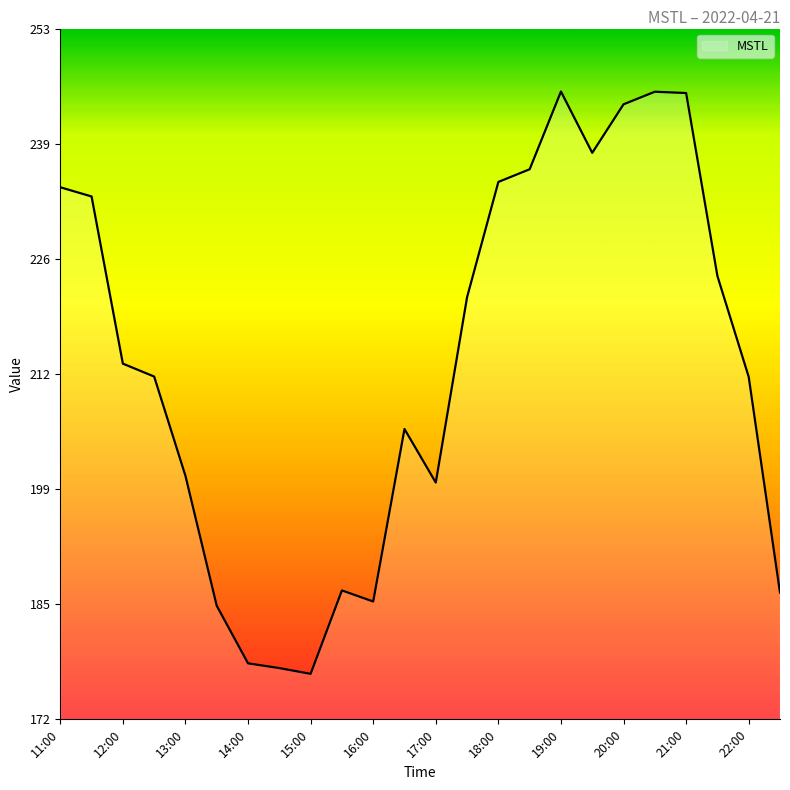

What is the difference between the maximum and minimum values?

68.1